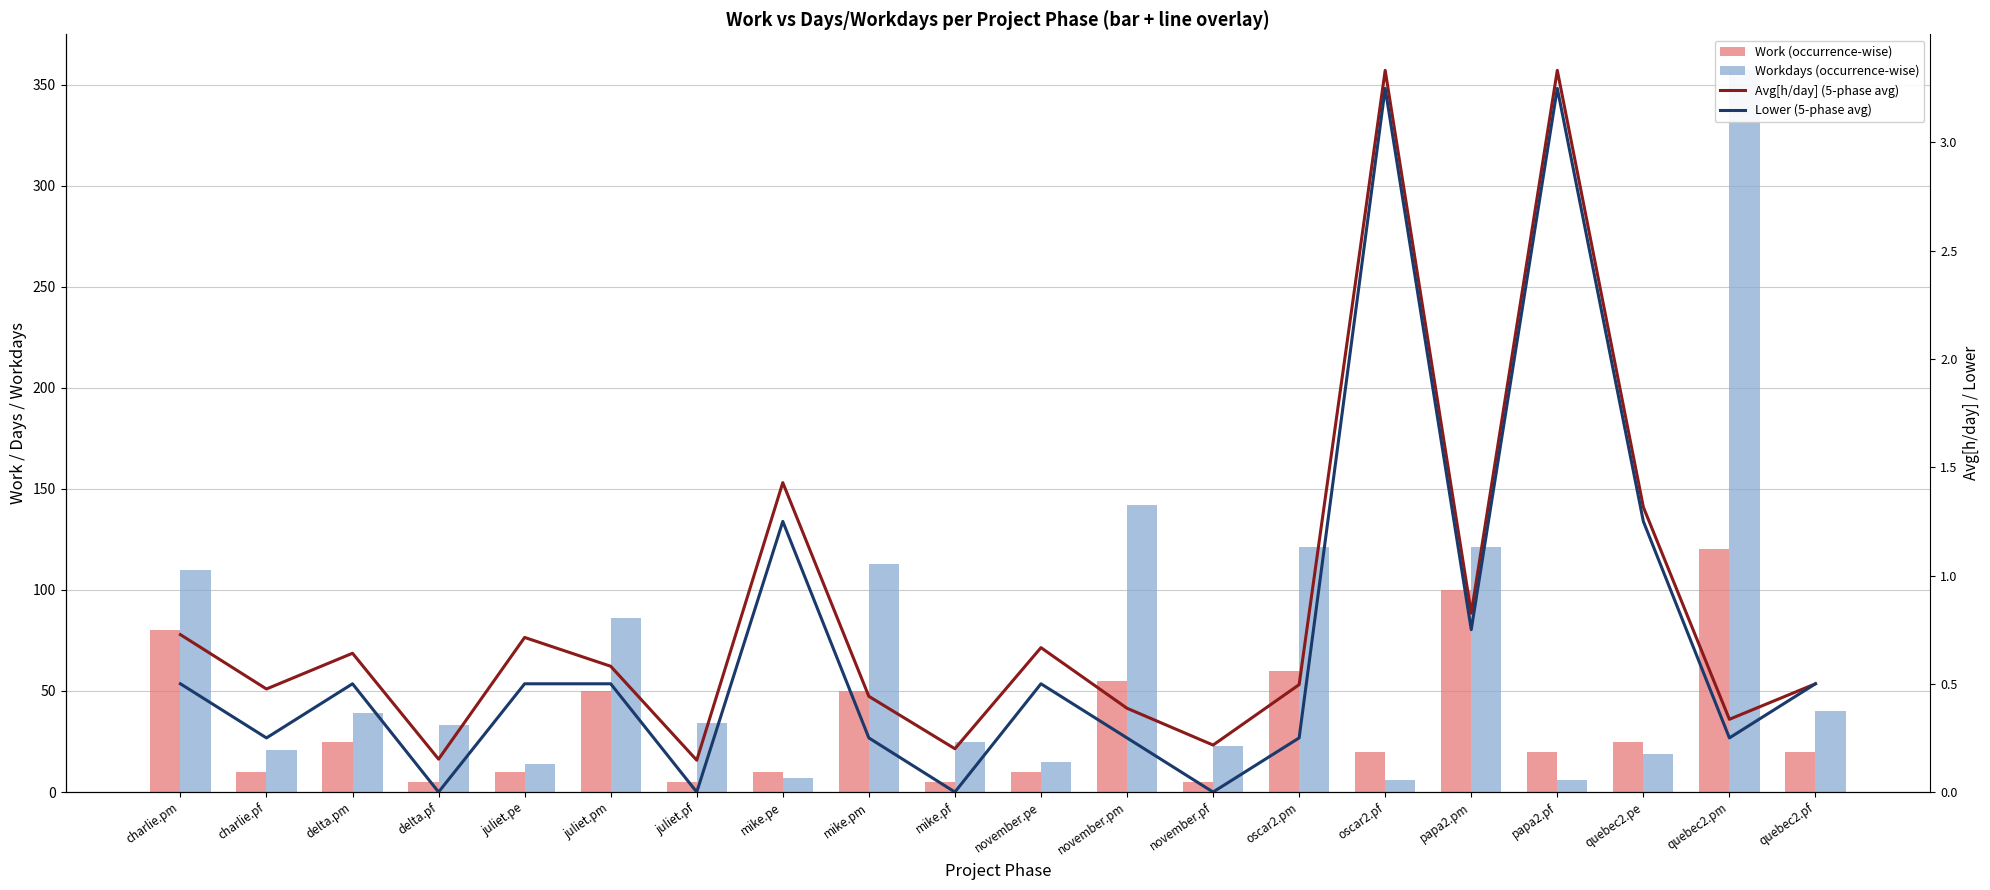

What is the sum of the Lower (5-phase avg) values at delta.pm and juliet.pf?

53.6